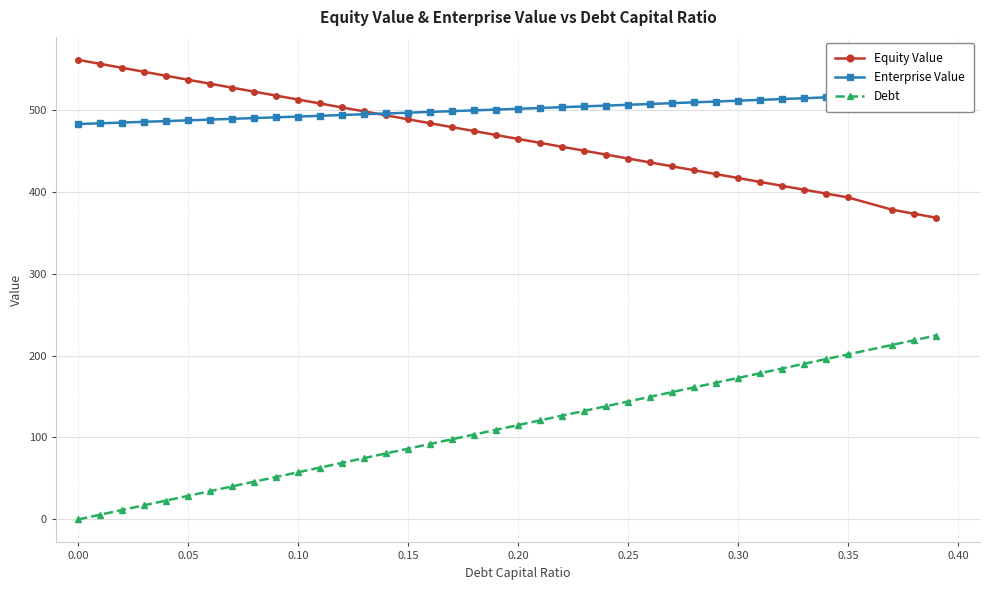

True or false: Equity Value and Debt intersect in this chart.

False